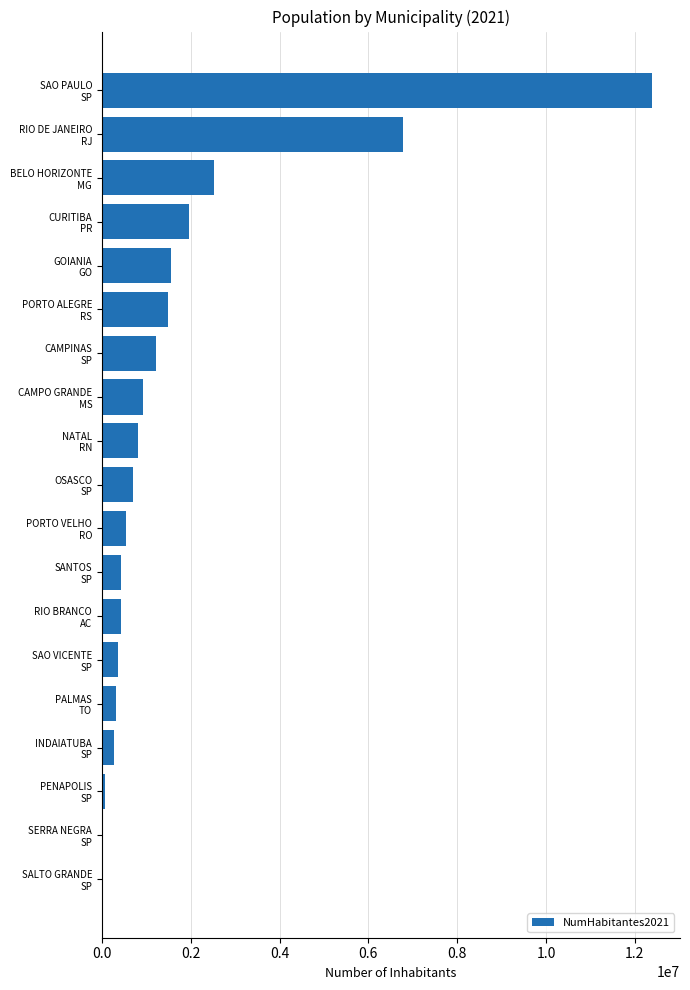

What is the maximum value shown in the chart?

12396372